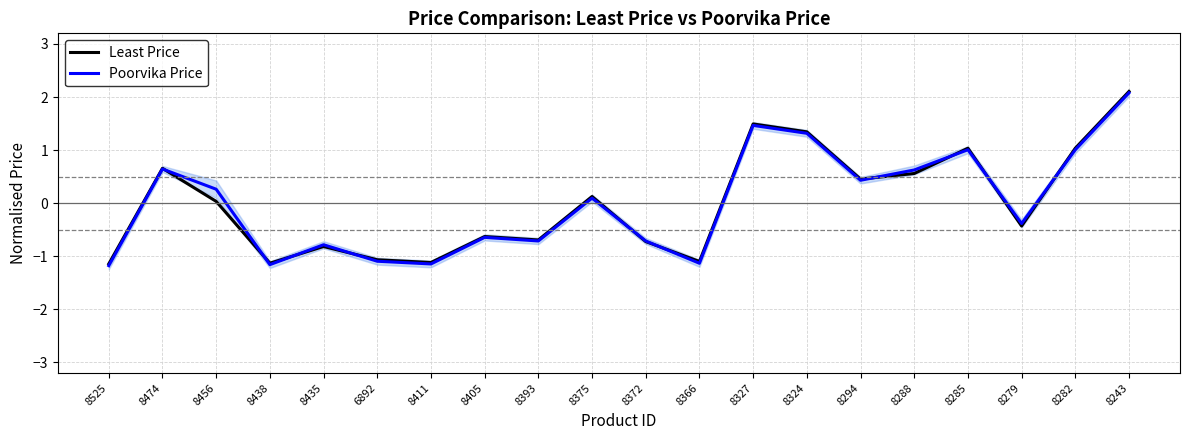

At 8411, list the series in order from largest to smallest.

Least Price, Poorvika Price